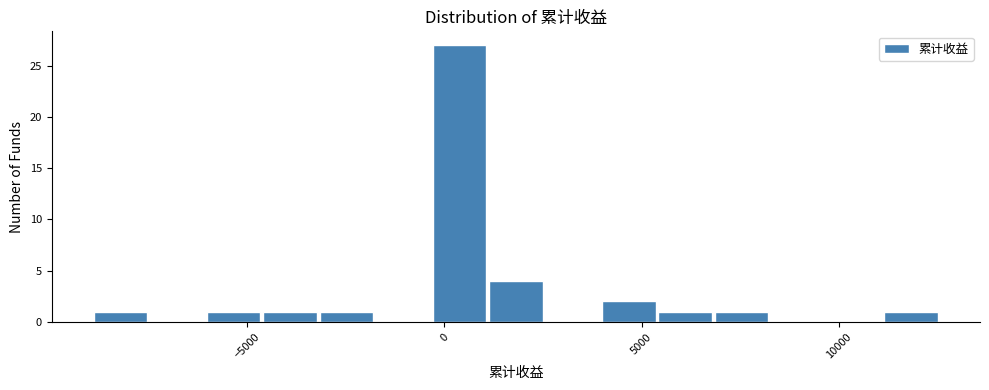

Read against the x-axis, roughly where is the centre of the tallest bar?

500